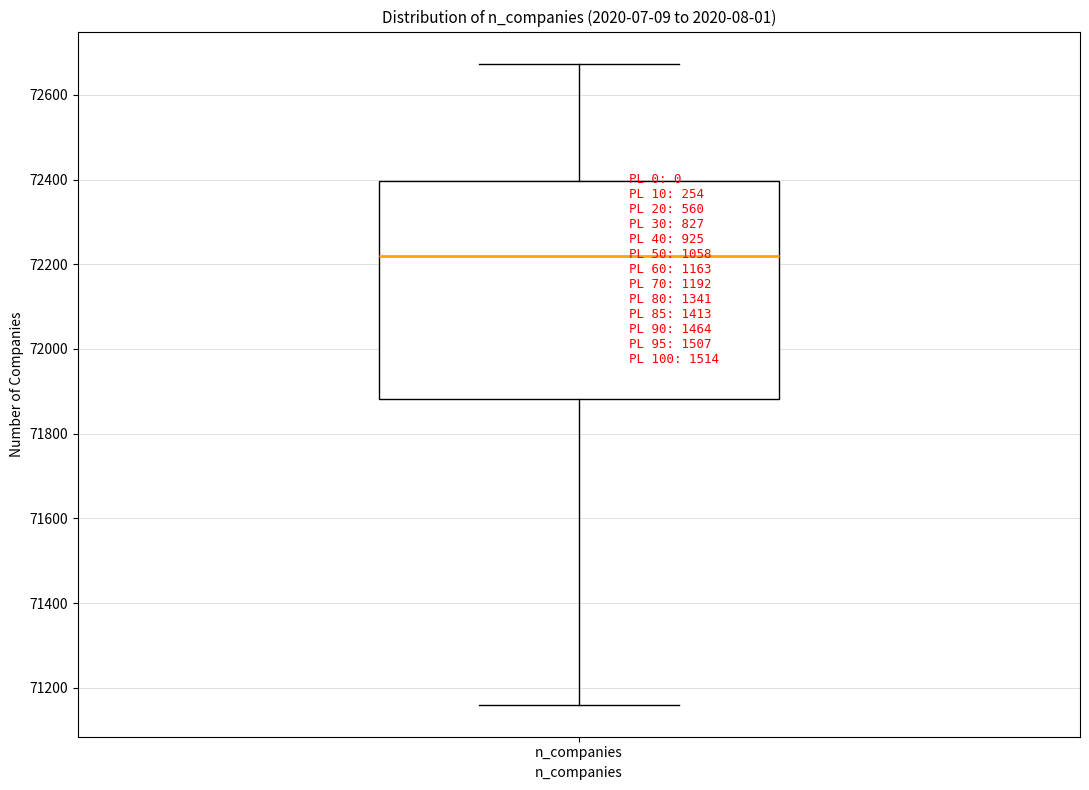

Where is the lower edge of the box for n_companies on the y-axis? The values are not printed on the chart, so give them approximately, as read against the axis.

71880